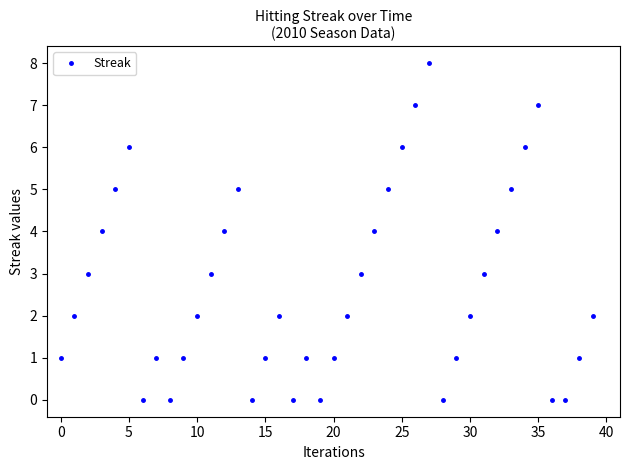

How many data points does each series have?

40